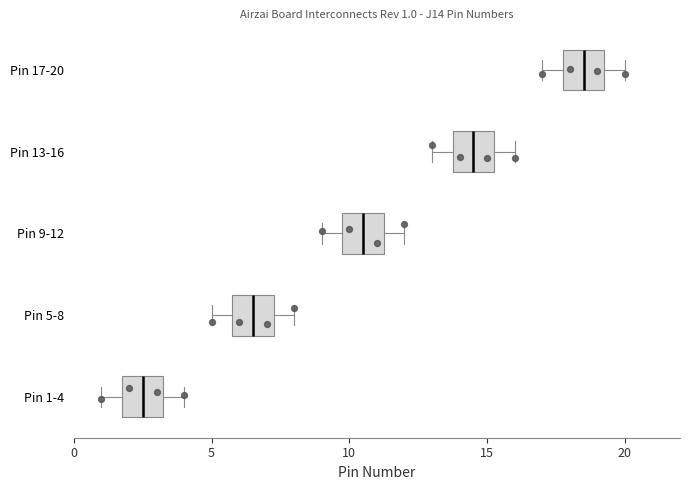

Which box's median line is the furthest to the left?

Pin 1-4